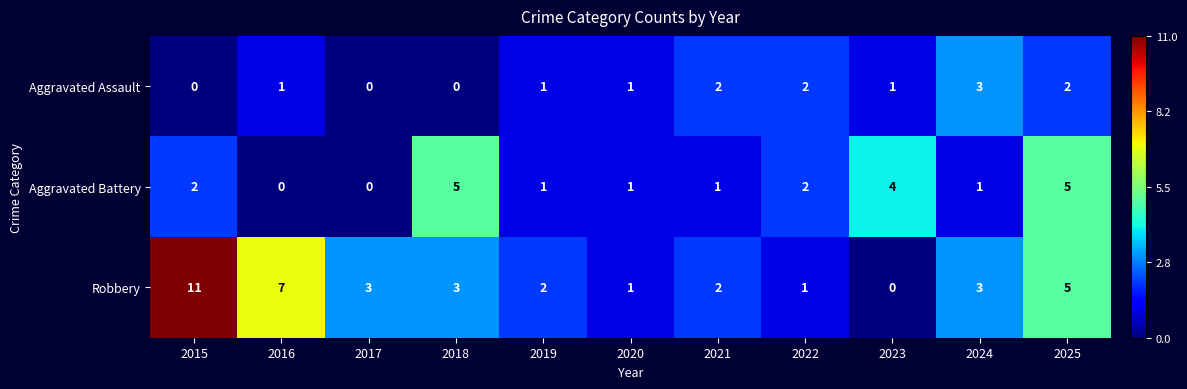

What is the sum of the Robbery values at 2017 and 2022?

4